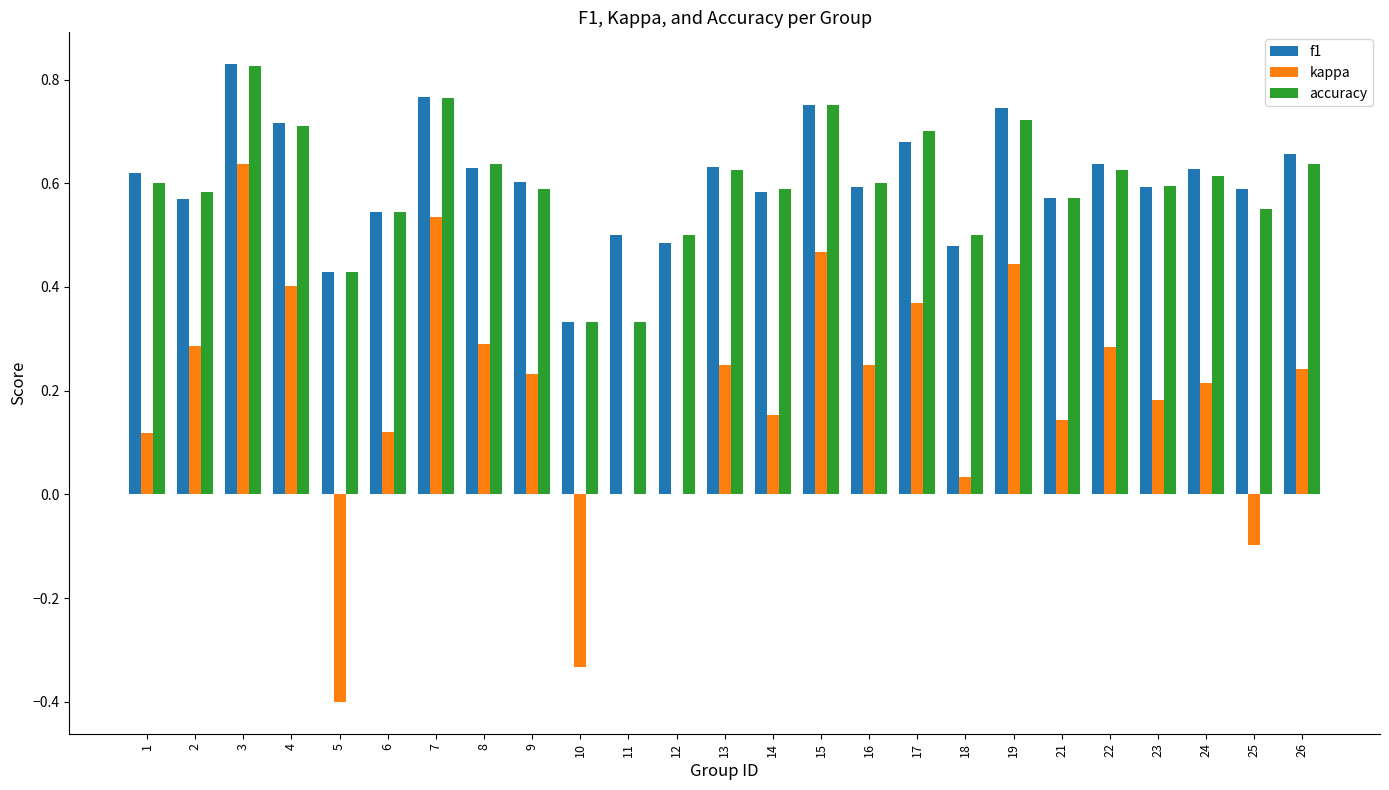

How many accuracy values are between 0 and 1?

25